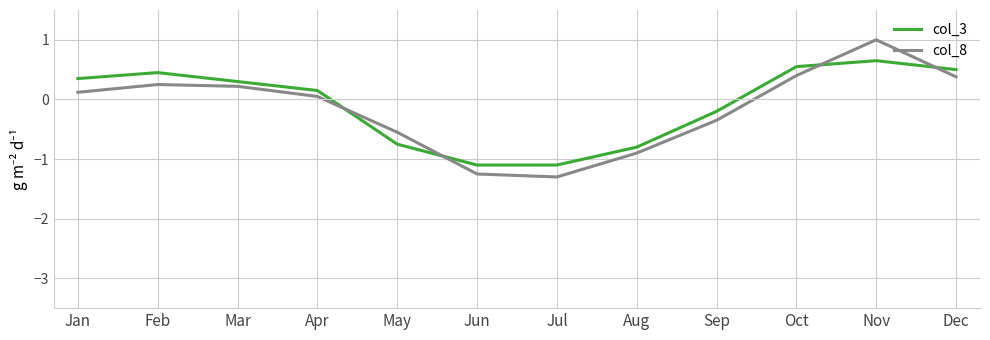

Rank the series by their maximum value, from lowest to highest.

col_3, col_8